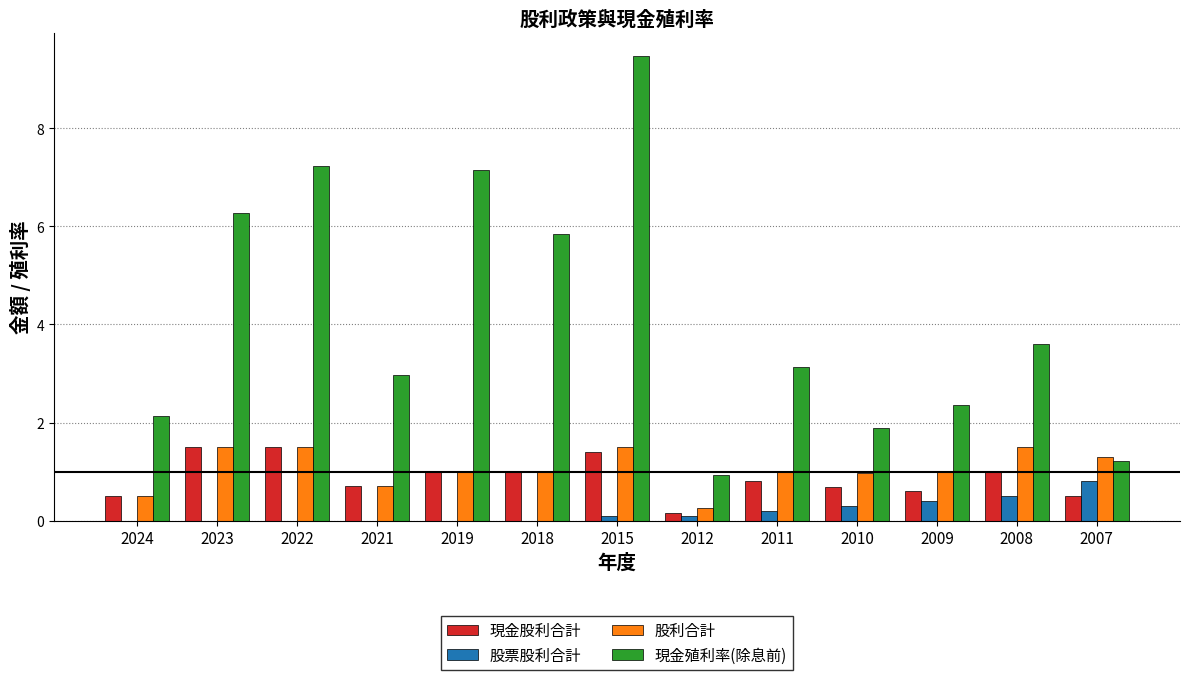

Which series changed the most between 2018 and 2007?

現金殖利率(除息前)